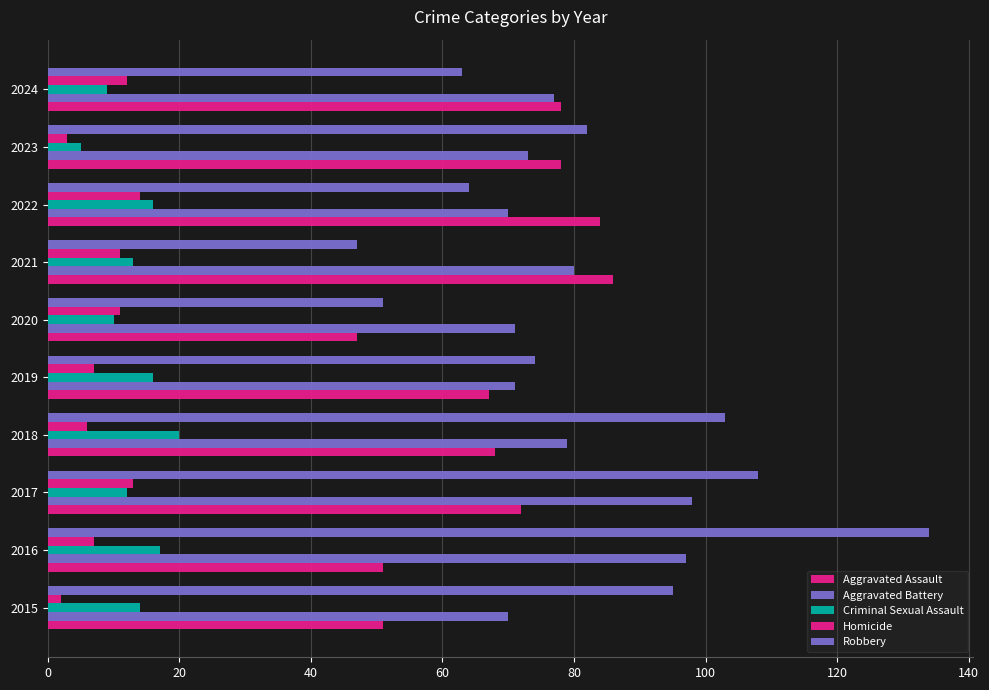

Count the number of data series in this chart.

5